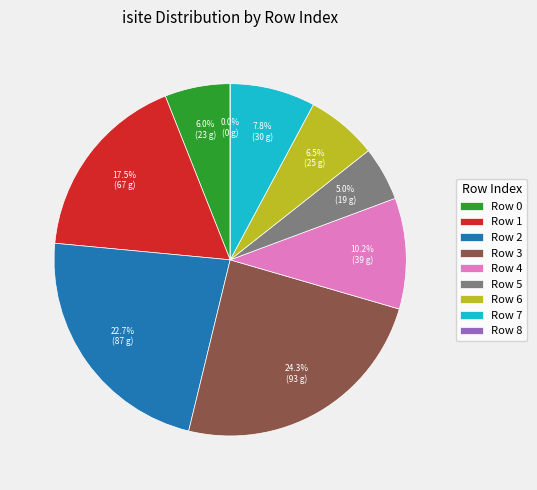

What percentage is NOT represented by 5?

95.0%